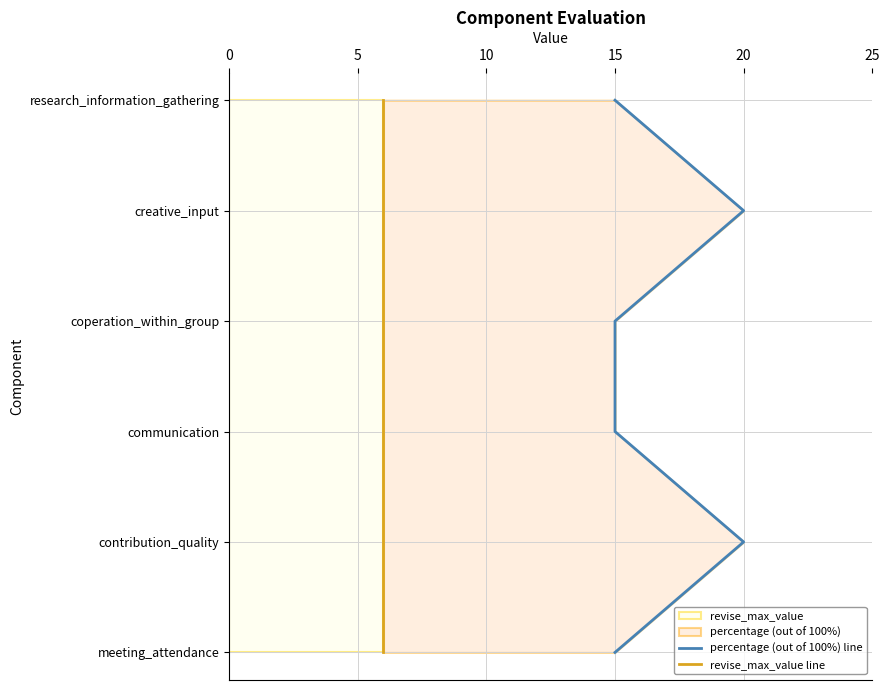

True or false: revise_max_value line and percentage (out of 100%) line intersect in this chart.

False